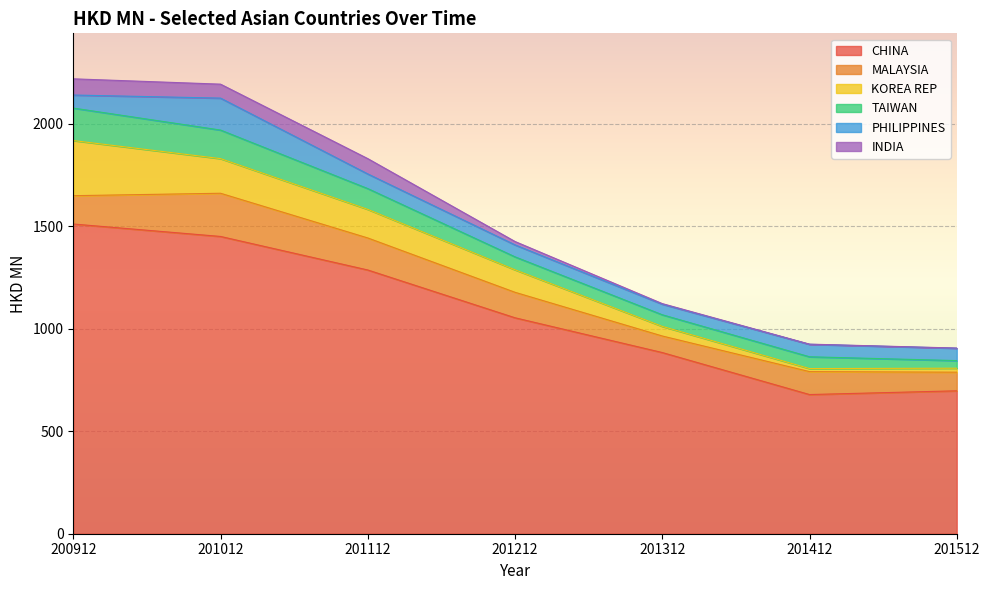

Between 201112 and 201312, which is larger?

201112